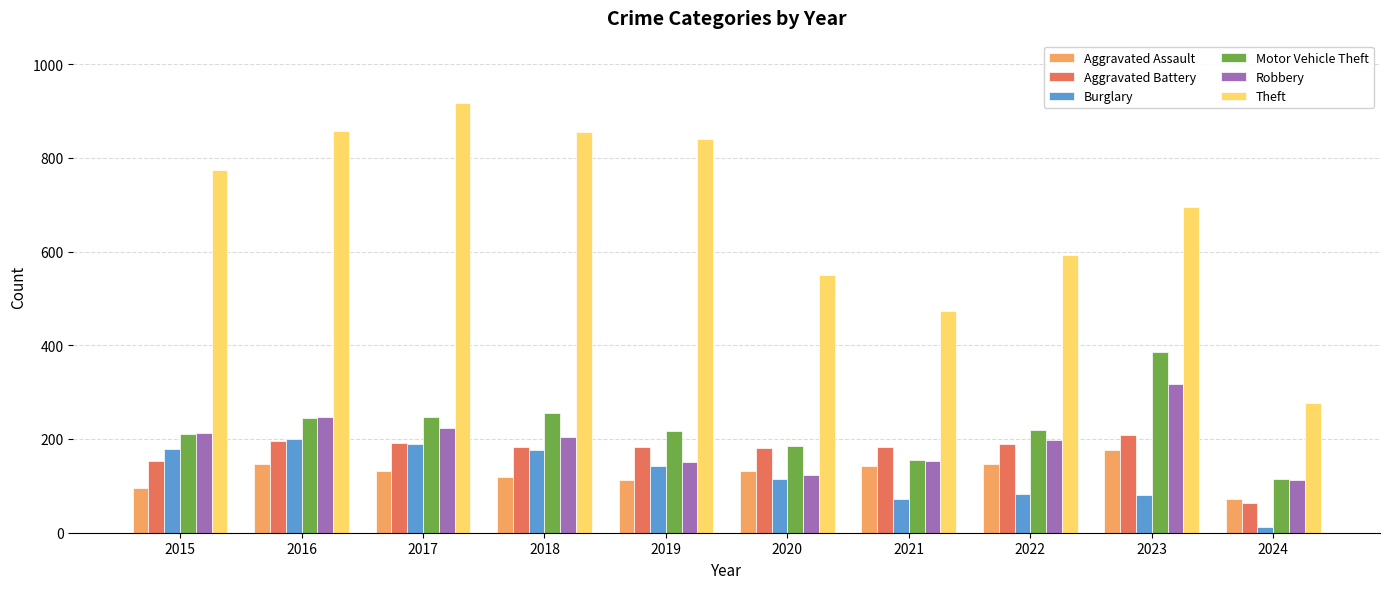

Where does the Burglary series first go above 143?

2015